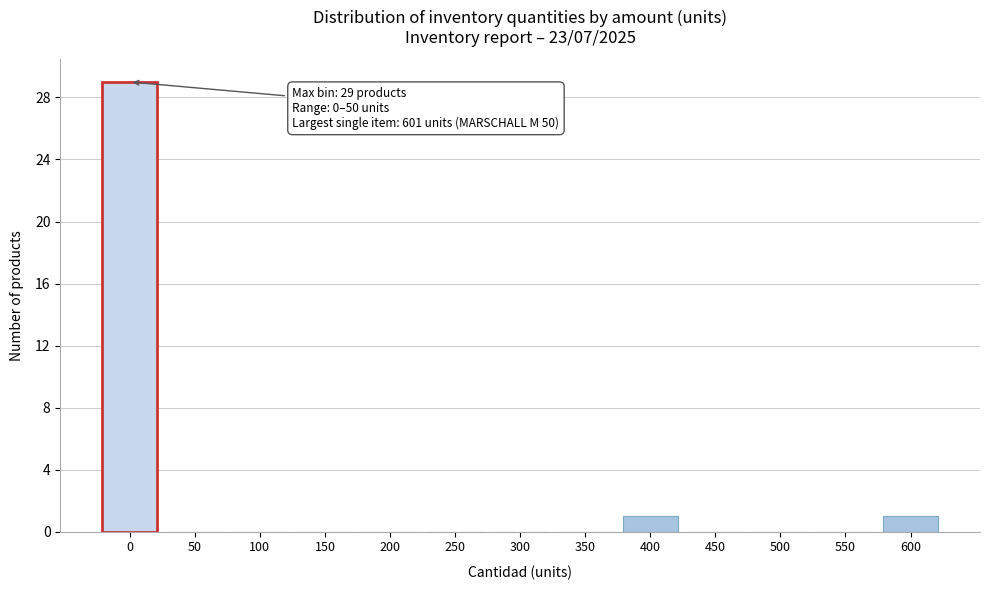

Reading left to right, transcribe all the data shown in this chart.

0=29	50=0	100=0	150=0	200=0	250=0	300=0	350=0	400=1	450=0	500=0	550=0	600=1